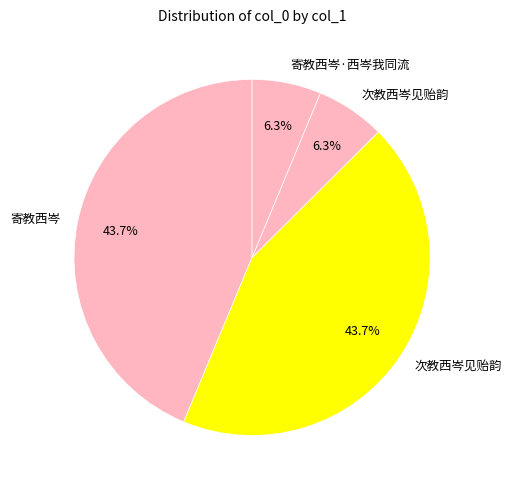

Which slice is the largest?

寄教西岑